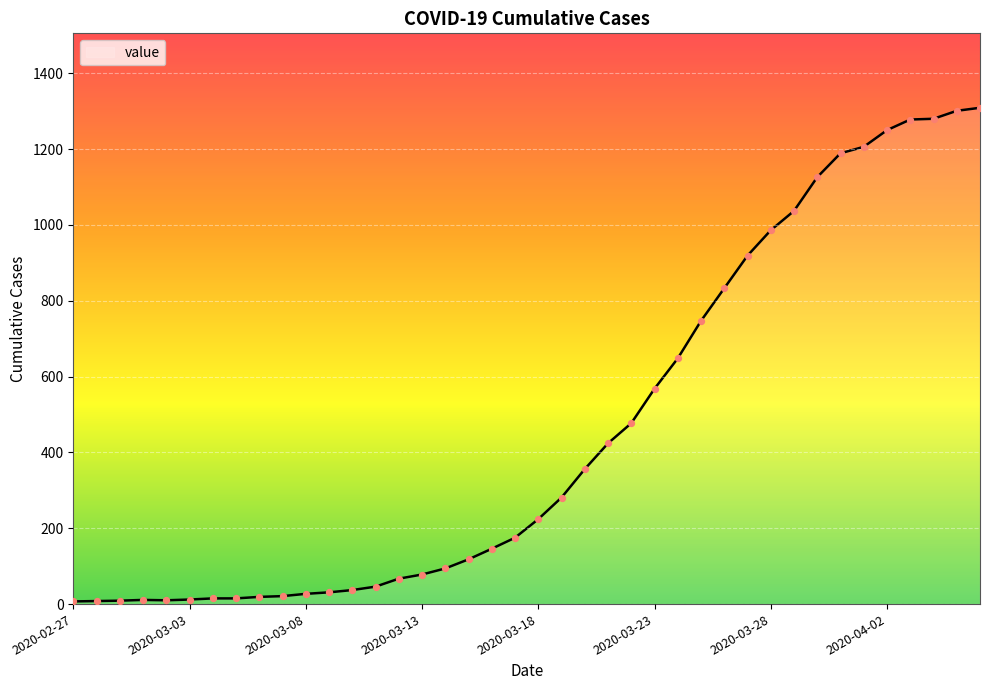

What is the maximum value shown in the chart?

1309